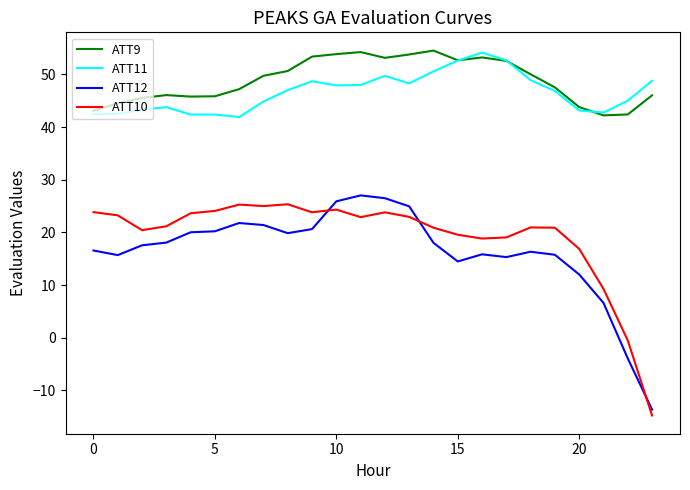

What is the smallest value displayed?

-14.8